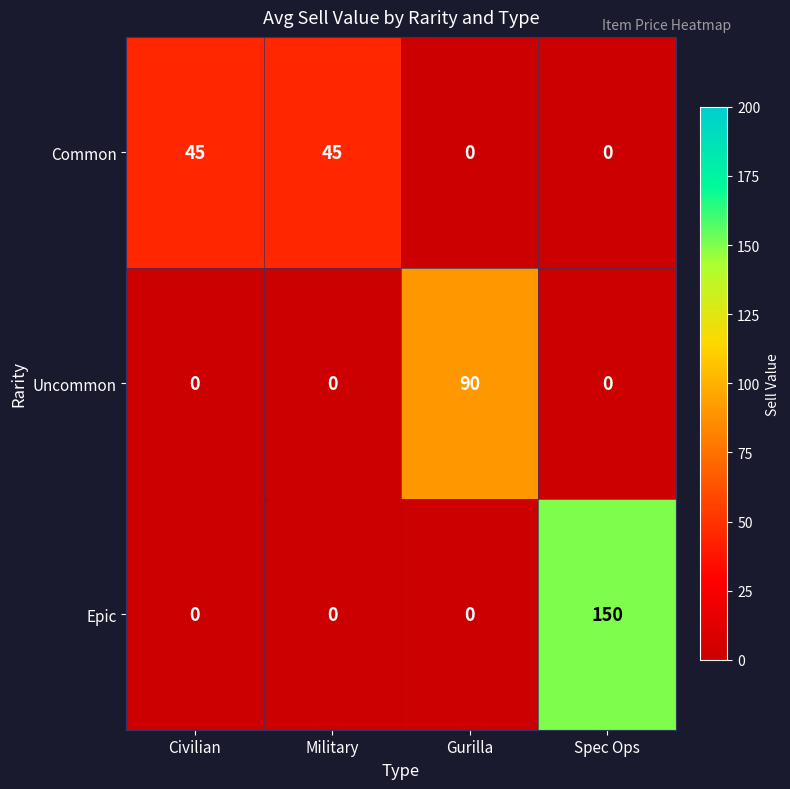

Which series has the widest spread of values?

Epic